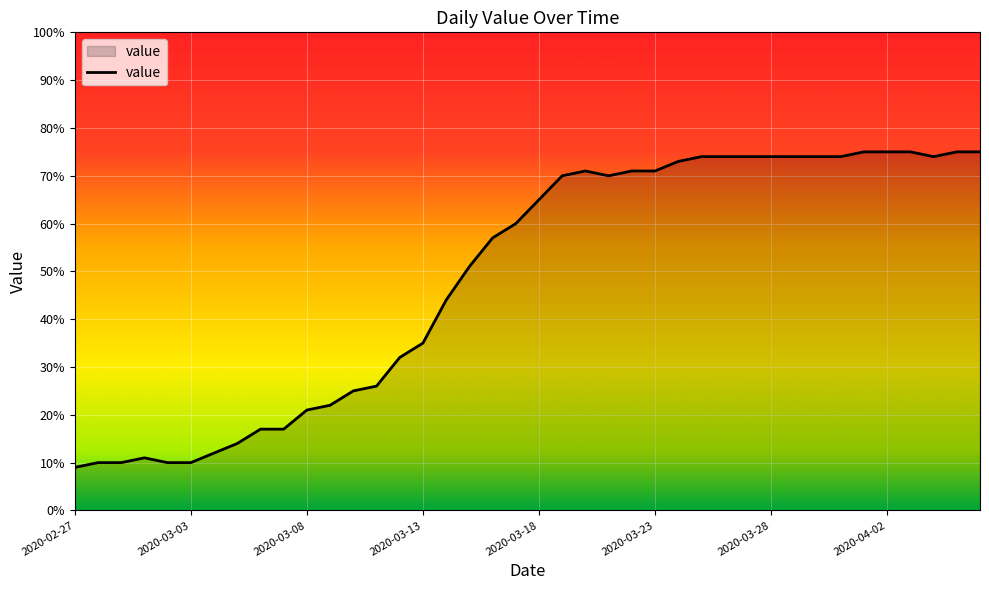

What is the difference between the maximum and minimum values?

66